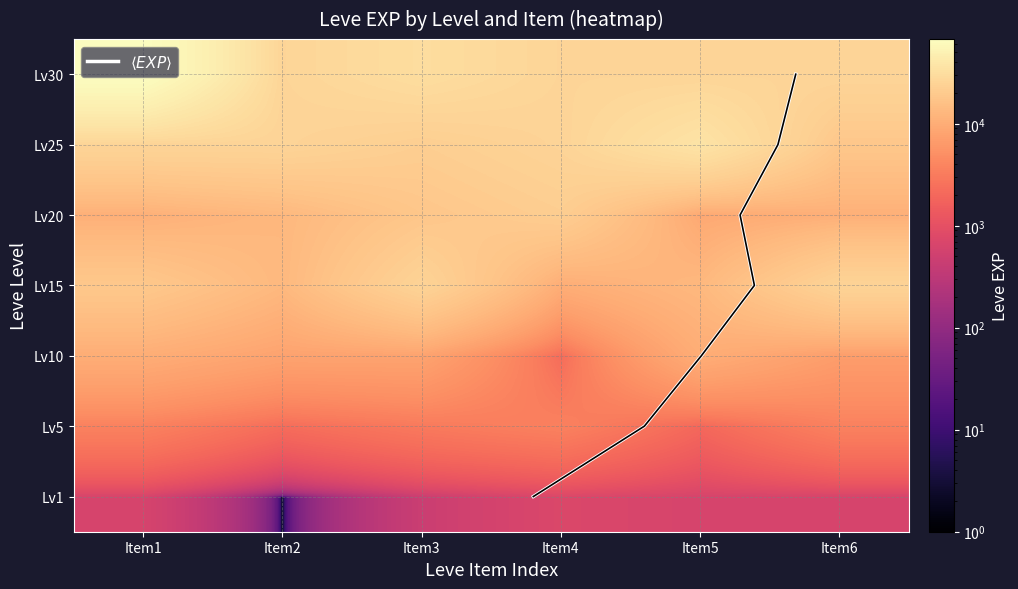

How many values in the 30 series exceed 25900?

2